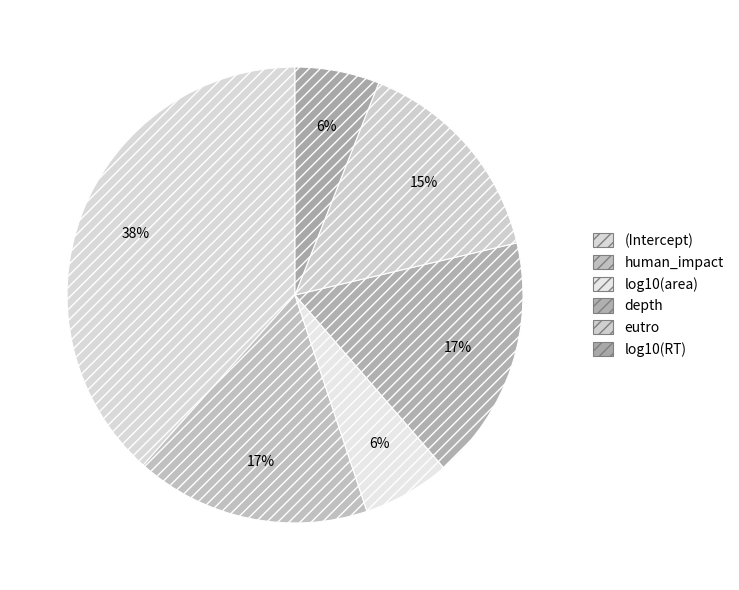

The depth slice represents 17% of the pie. True or false?

True